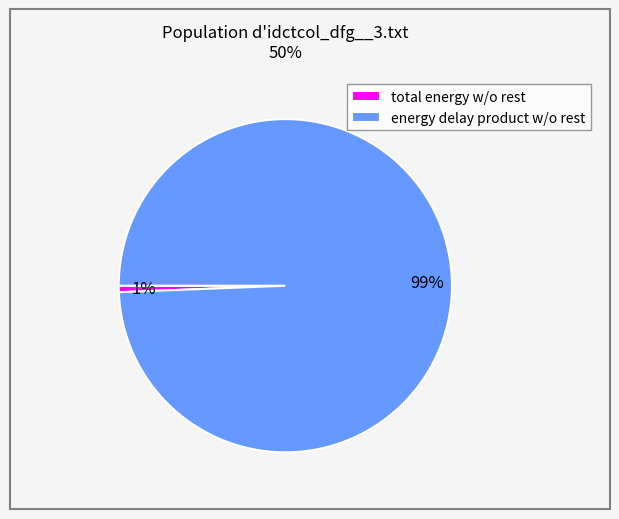

Does any single category account for the majority?

Yes